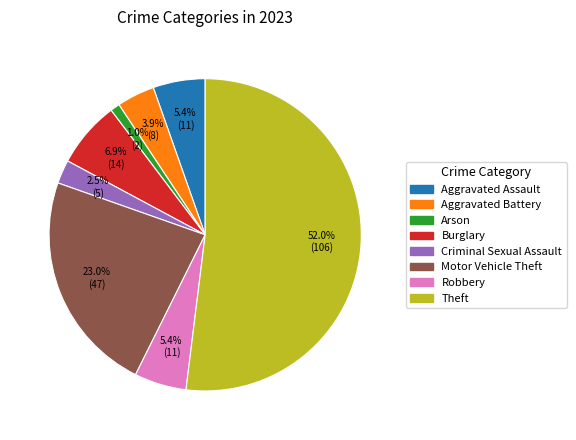

What is the smallest slice in the pie chart?

Arson